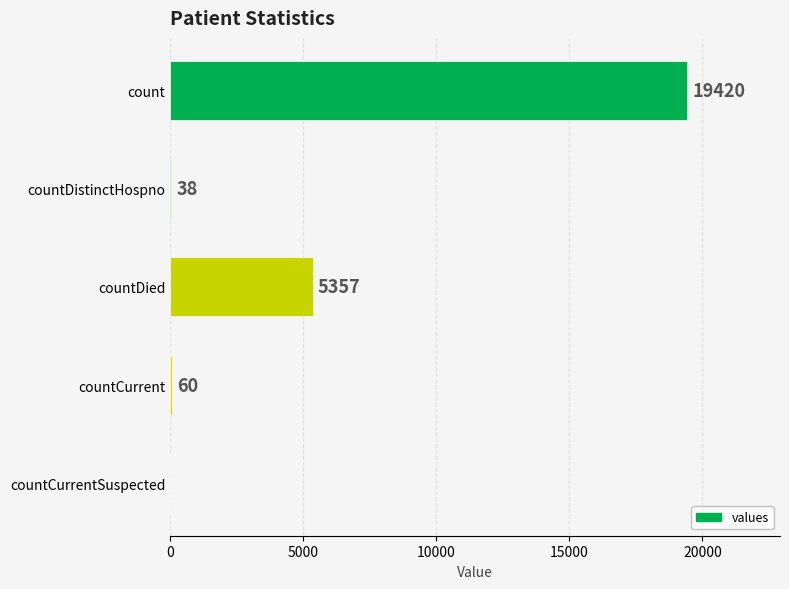

Are the bars horizontal?

Yes